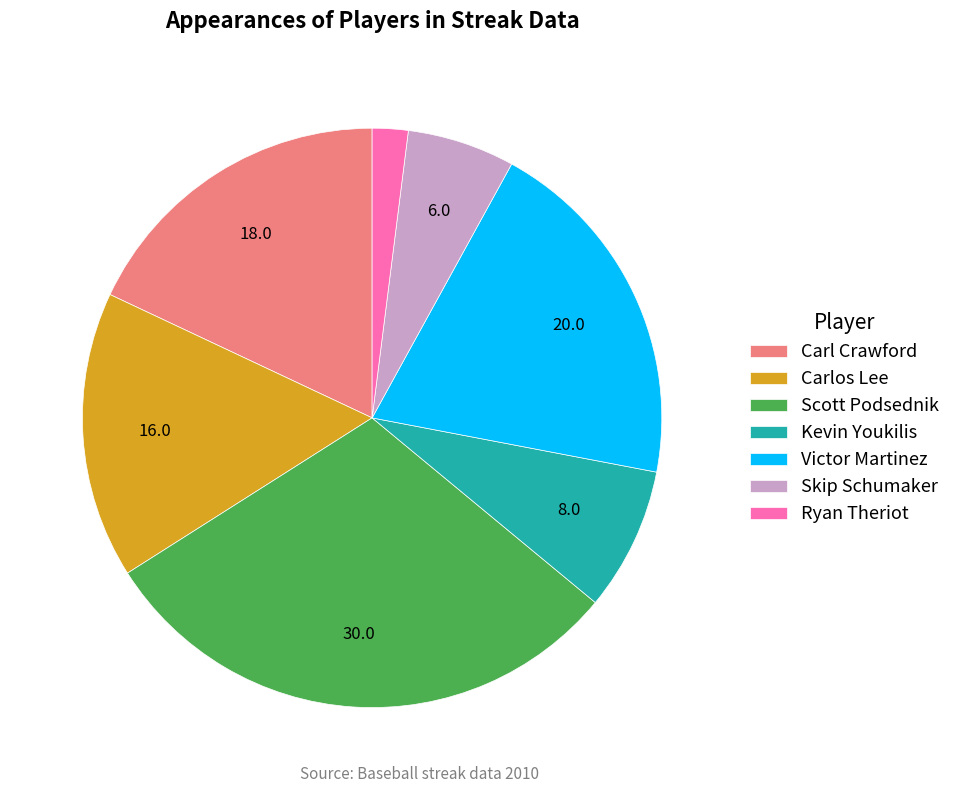

Is there a majority slice in this chart?

No